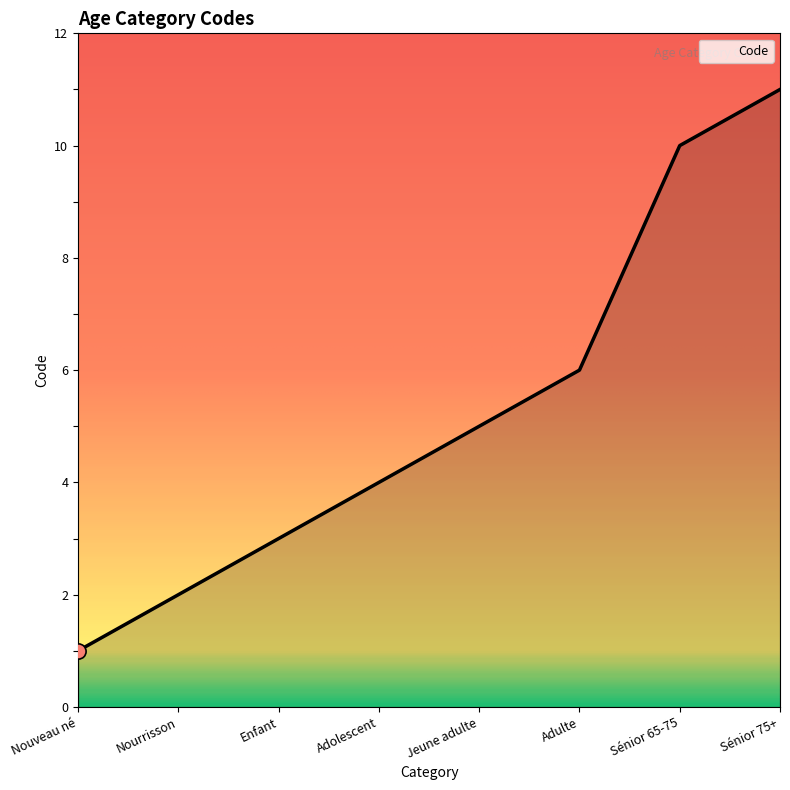

Approximately how many times larger is the value at Enfant compared to Adulte?

0.5